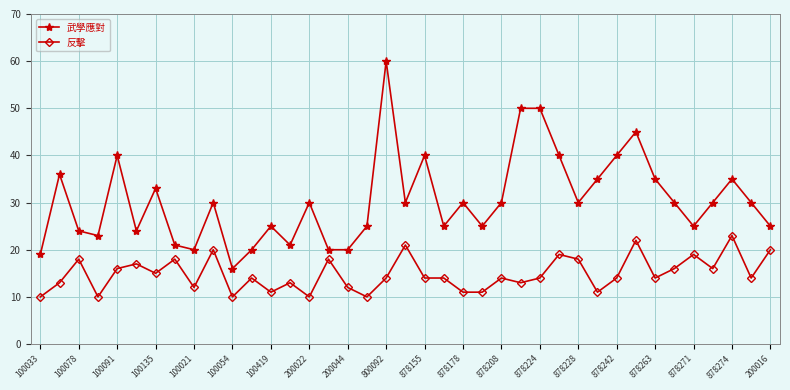

At how many categories does at least one series exceed 34?

12